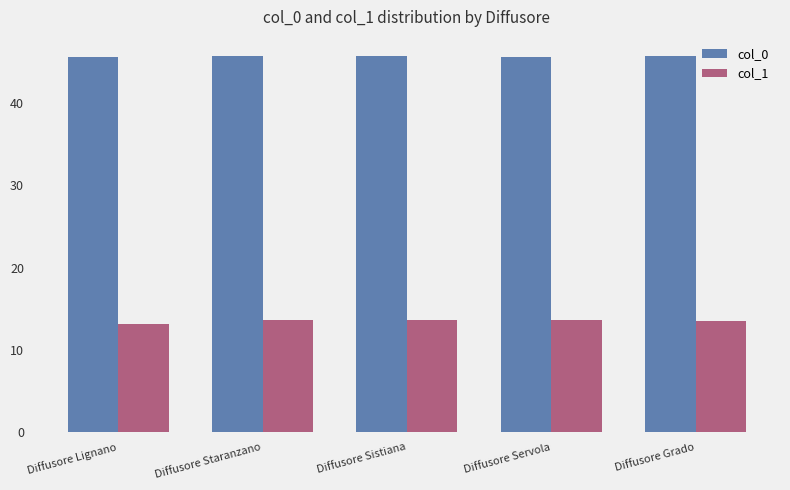

How many col_1 values are between 13 and 14?

5